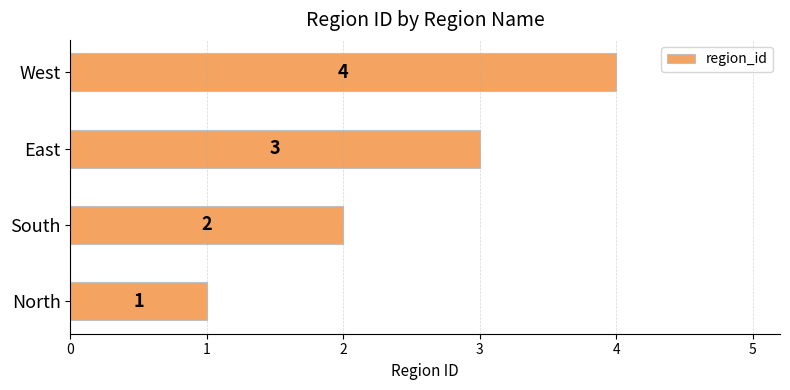

List the labels in order of value, largest first.

West, East, South, North